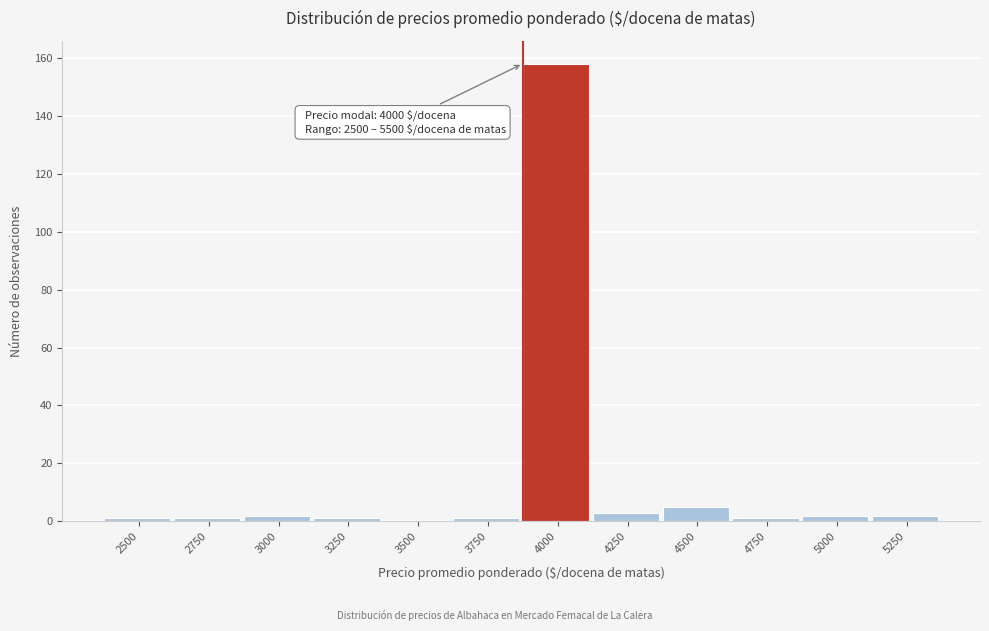

Reading right to left, extract all data points from this chart.

5250=2	5000=2	4750=1	4500=5	4250=3	4000=158	3750=1	3500=0	3250=1	3000=2	2750=1	2500=1